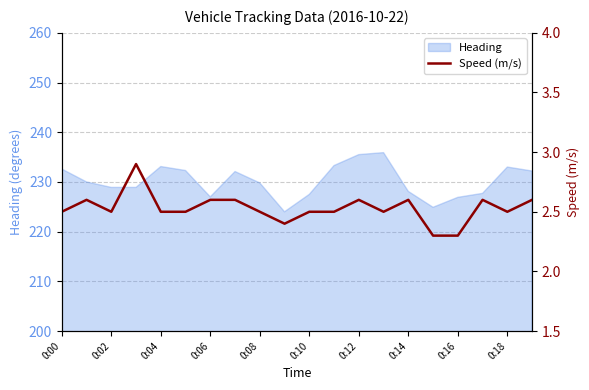

What is the minimum value for Heading?

224.0